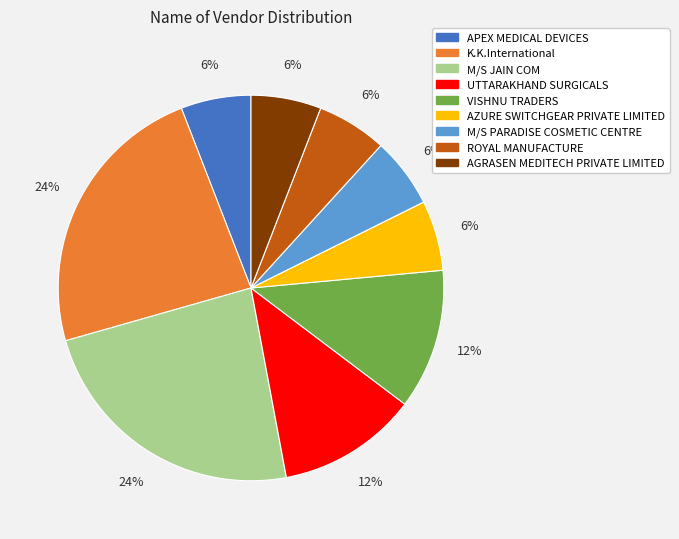

How many slices are in this pie chart?

9